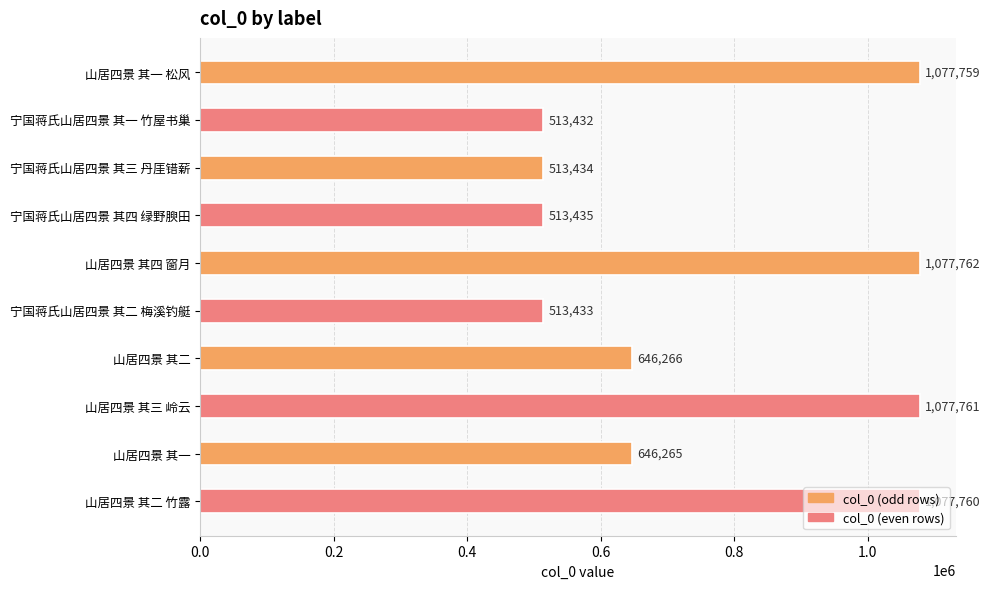

What is the change in value from 宁国蒋氏山居四景 其一 竹屋书巢 to 山居四景 其二?

+132834